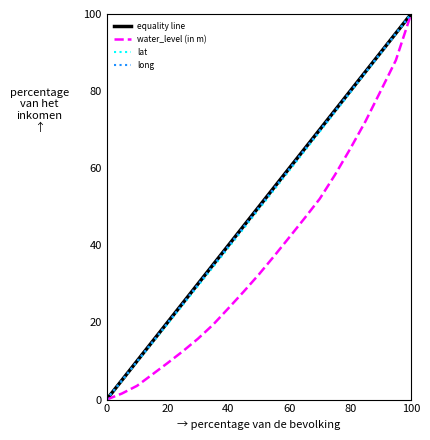

How many interior local peaks does the lat series have?

0